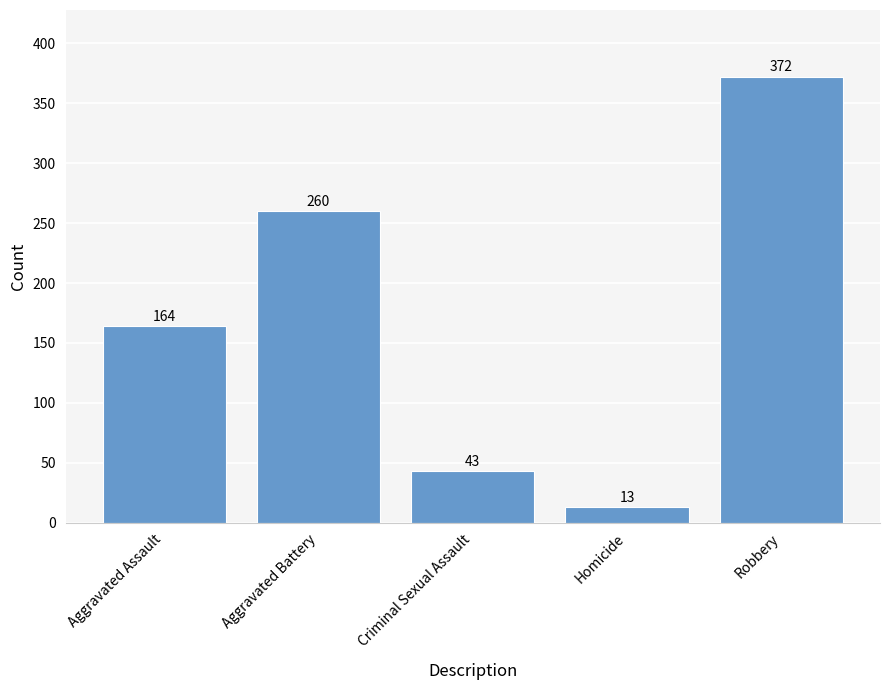

Reading left to right, what are all the values shown in this chart?

Aggravated Assault=164	Aggravated Battery=260	Criminal Sexual Assault=43	Homicide=13	Robbery=372